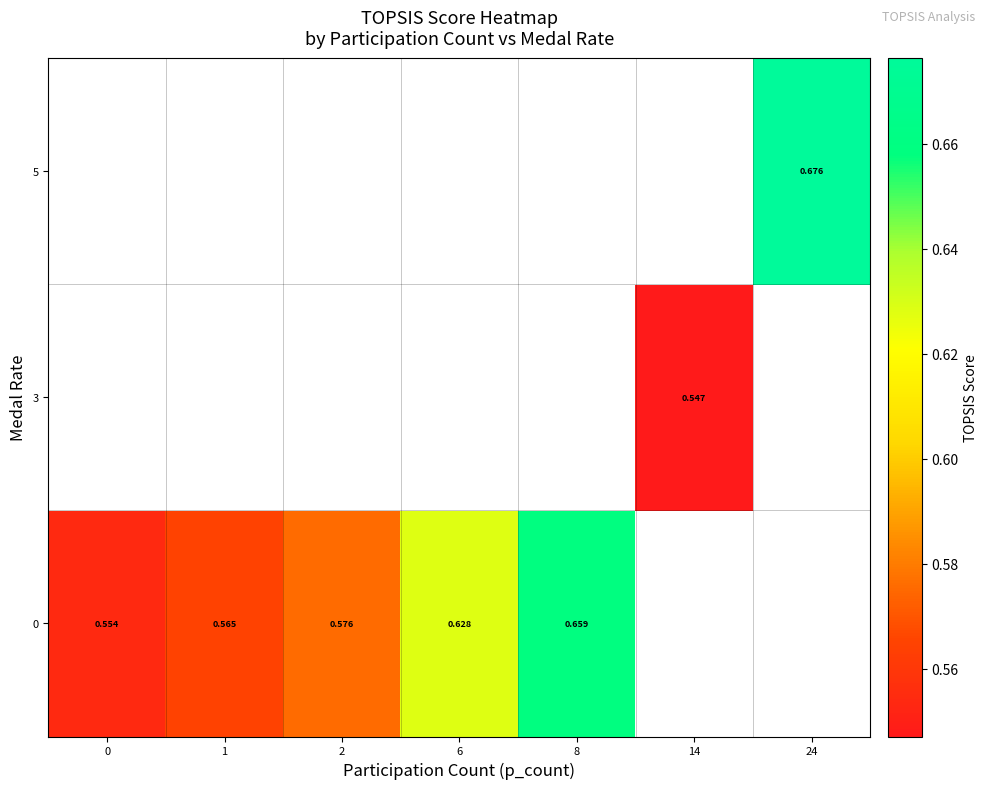

True or false: 0 has a value of 0.3 at 0.

False